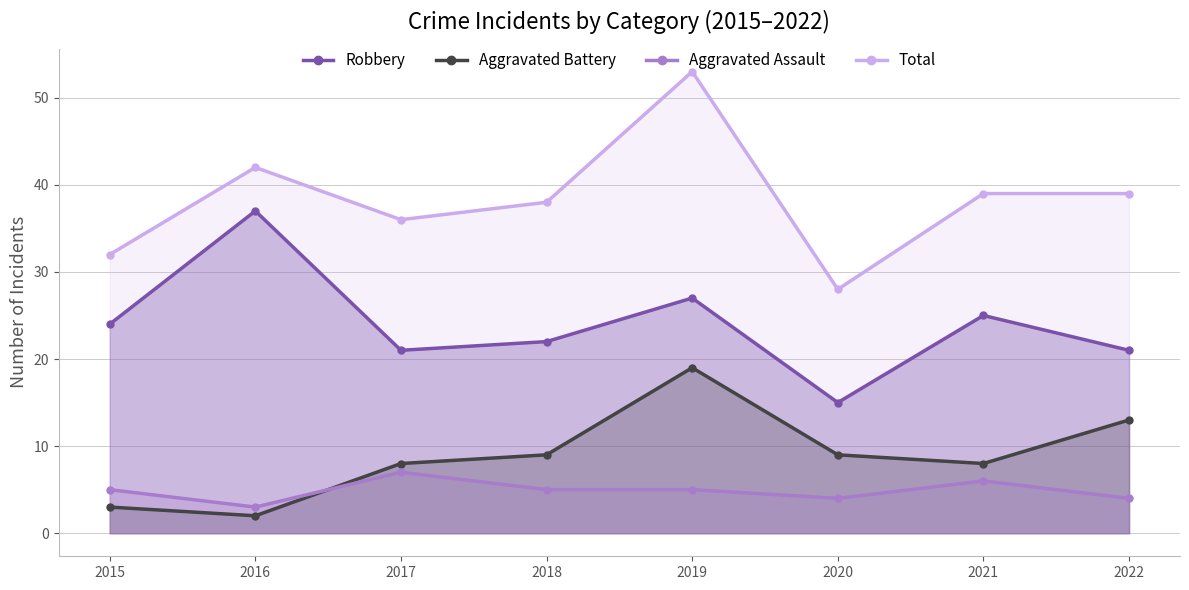

Is it true that Aggravated Assault equals 7 at 2018?

False